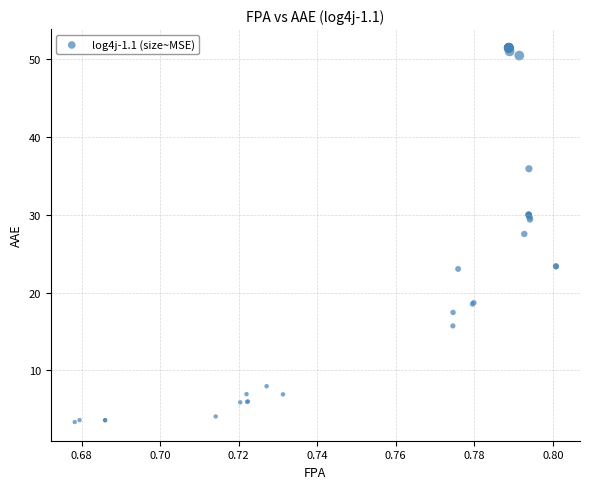

What Y value in the scatter plot is closest to 27?

27.5